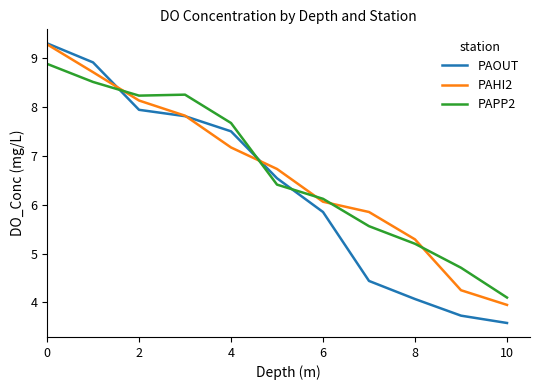

Which series ends up on top after the final intersection of PAOUT and PAPP2?

PAPP2